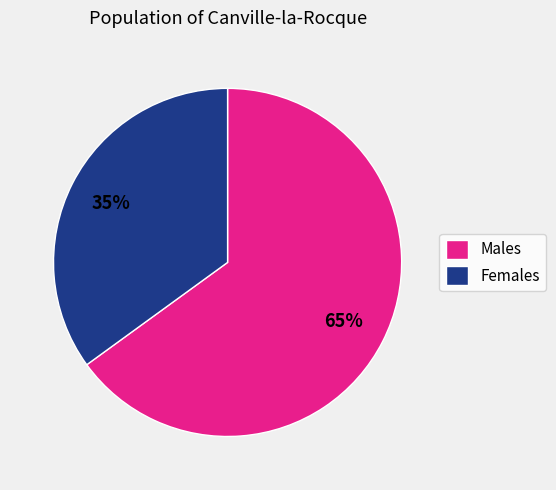

How many slices are in this pie chart?

2